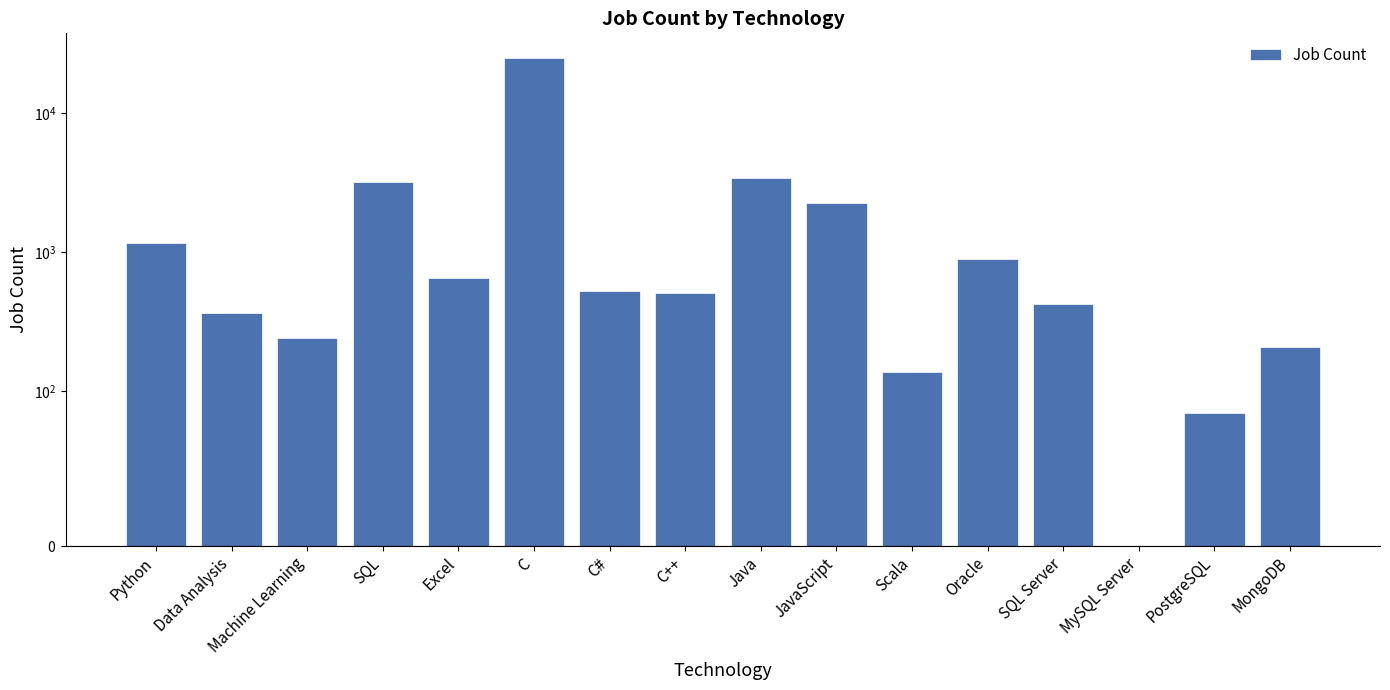

True or false: the data shows 351 at Python.

False